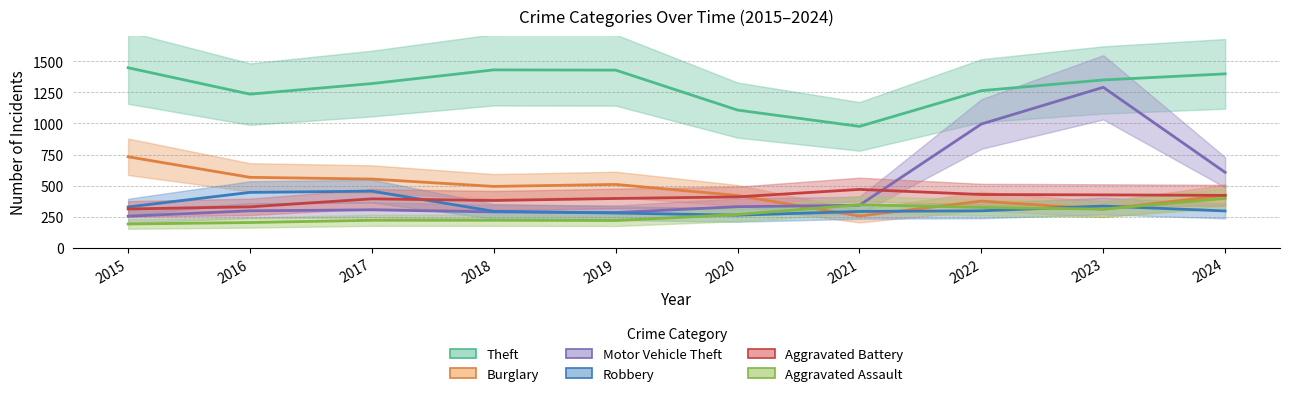

At which label does Motor Vehicle Theft reach its minimum?

2015